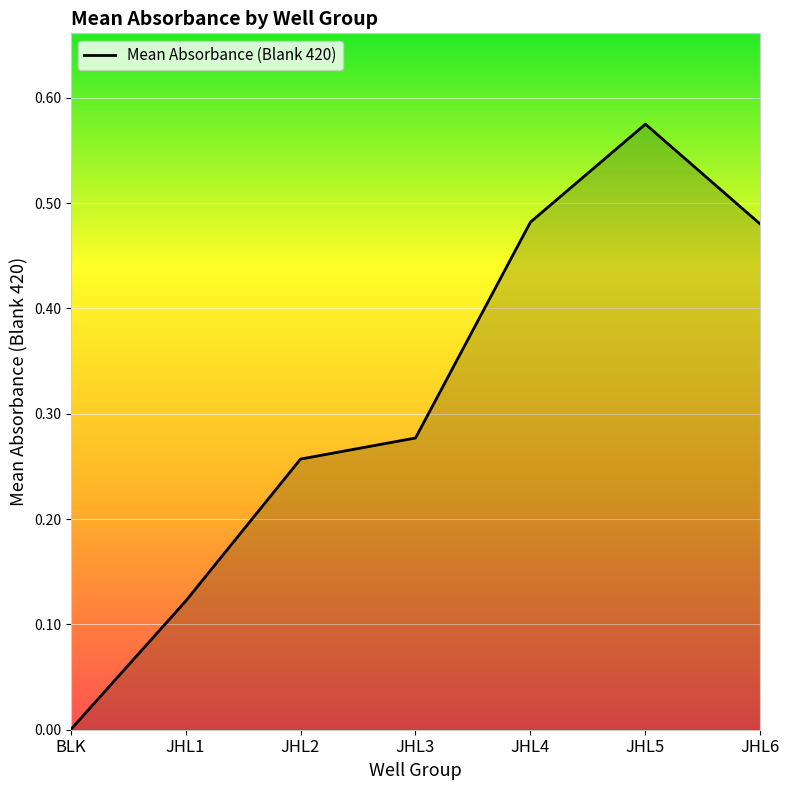

How many lines are shown in the chart?

1